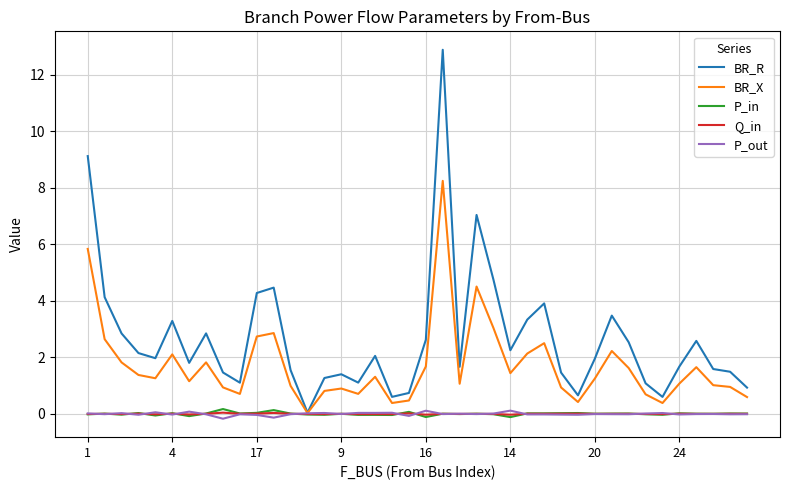

What is the greatest value displayed?

12.9